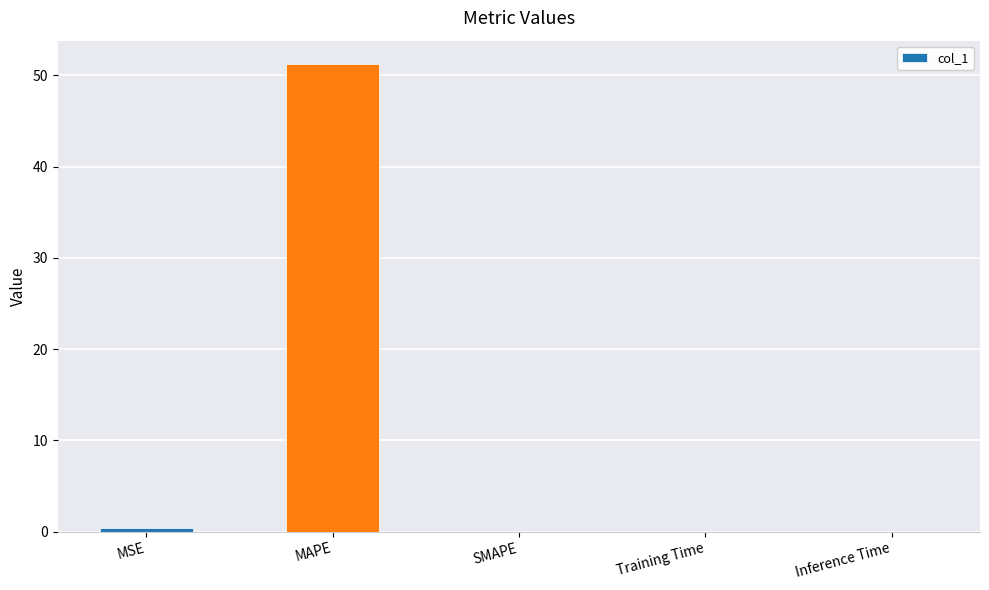

True or false: the data shows 20.7 at SMAPE.

False